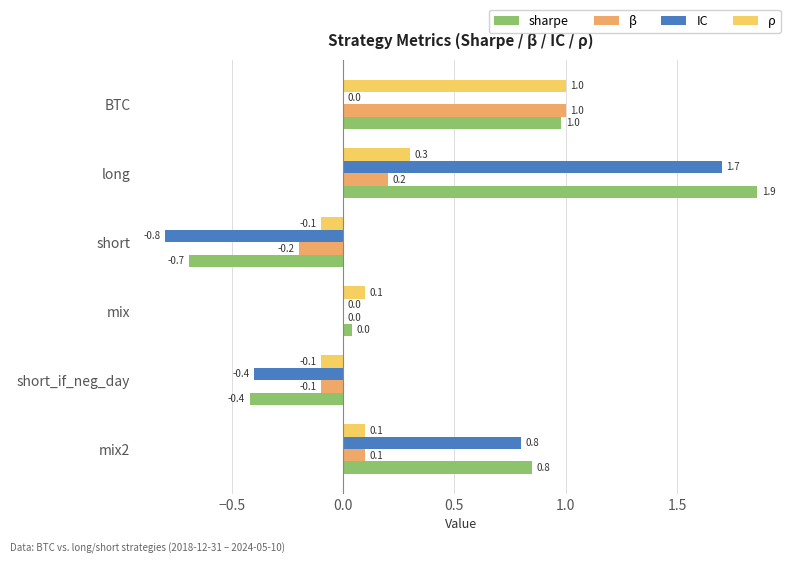

Read the sharpe value at long.

1.9